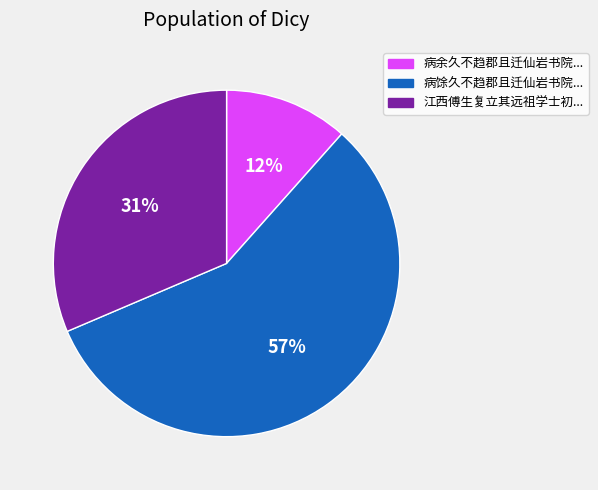

To the nearest percent, what is the average slice percentage?

33%